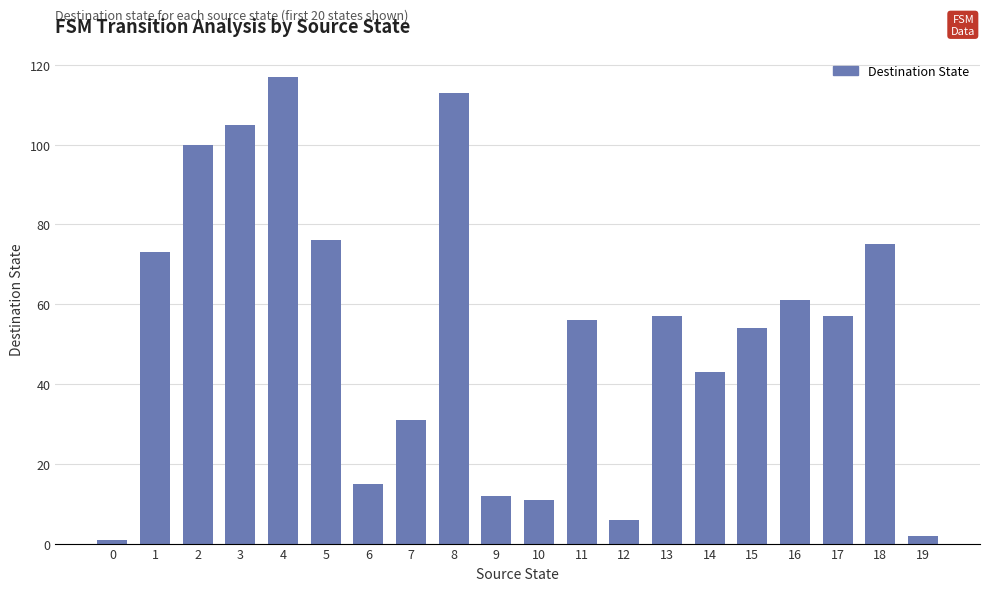

What is the average value?

53